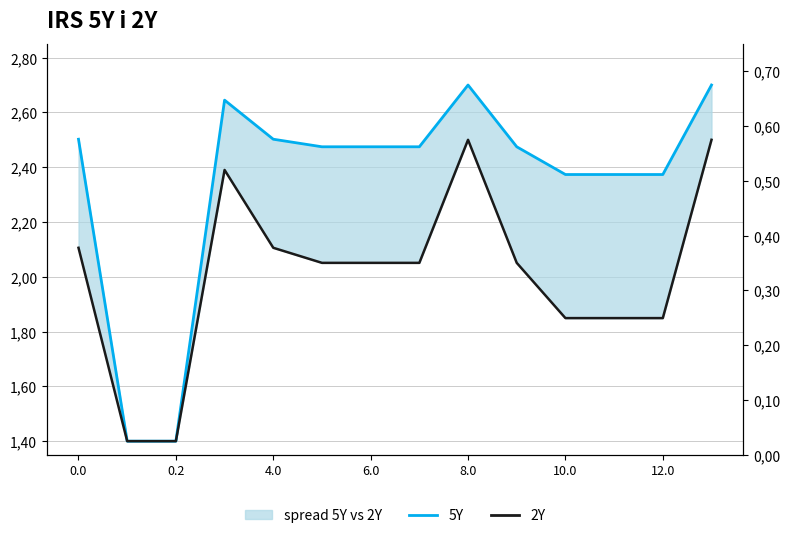

Which category has the highest value in the 5Y series?

8